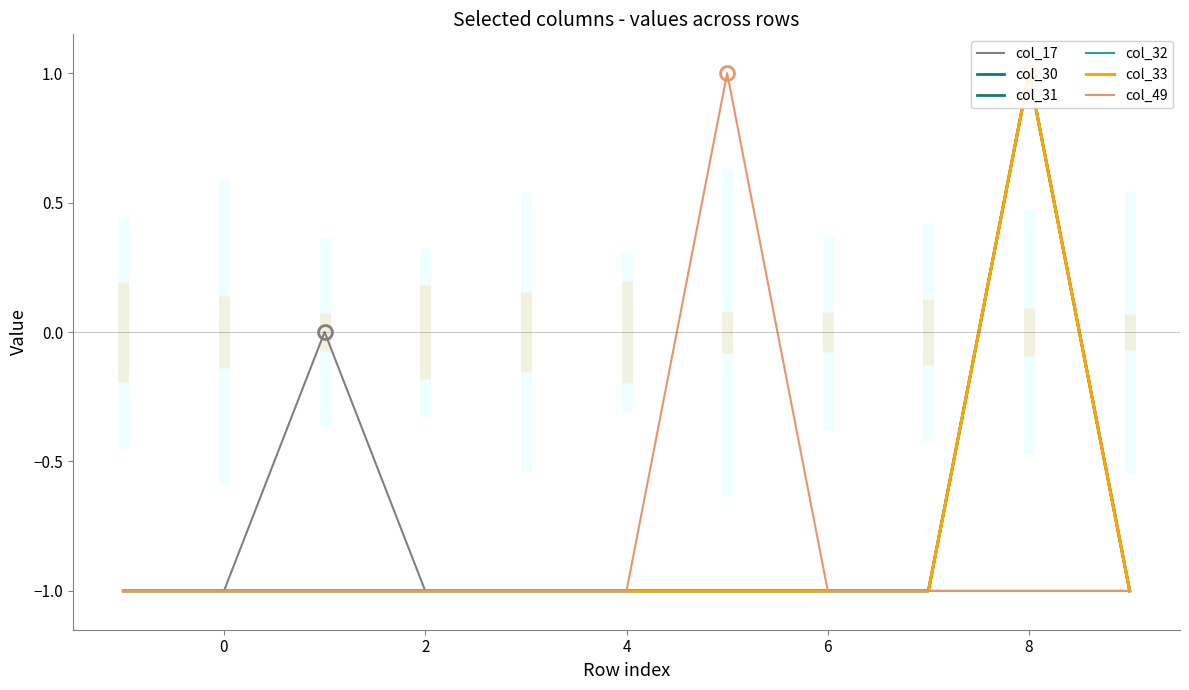

Reading left to right, what are all the values shown in this chart?

col_17: -1	-1	0	-1	-1	-1	-1	-1	-1	-1	-1
col_30: -1	-1	-1	-1	-1	-1	-1	-1	-1	1	-1
col_31: -1	-1	-1	-1	-1	-1	-1	-1	-1	1	-1
col_32: -1	-1	-1	-1	-1	-1	-1	-1	-1	1	-1
col_33: -1	-1	-1	-1	-1	-1	-1	-1	-1	1	-1
col_49: -1	-1	-1	-1	-1	-1	1	-1	-1	-1	-1